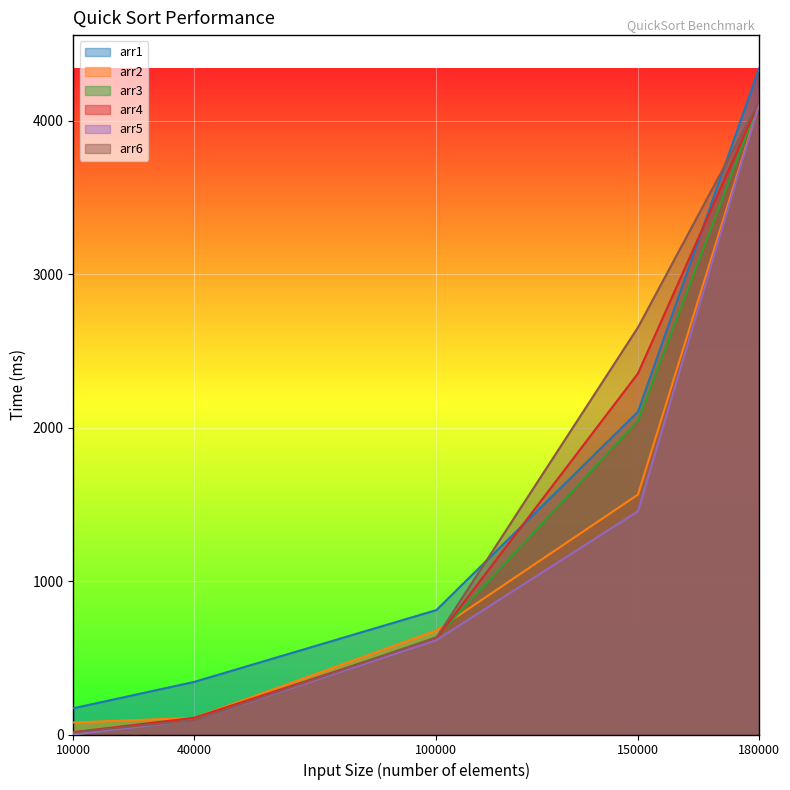

True or false: arr4 has a value of 3093 at 150000.

False